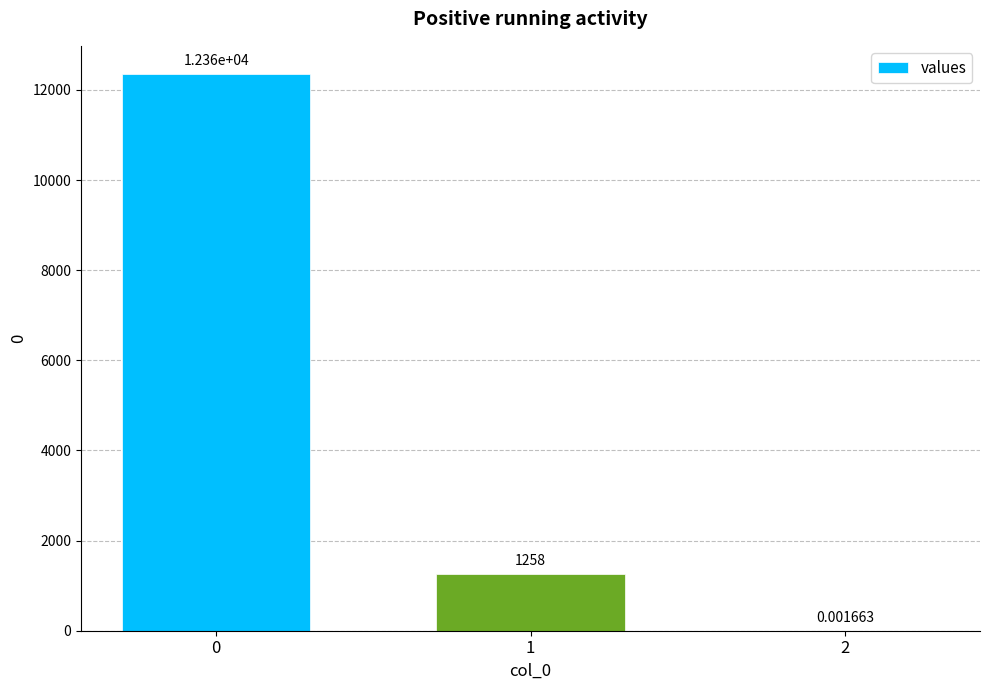

Reading right to left, list all the values displayed in this chart.

2=0.0	1=1257.9	0=12360.6